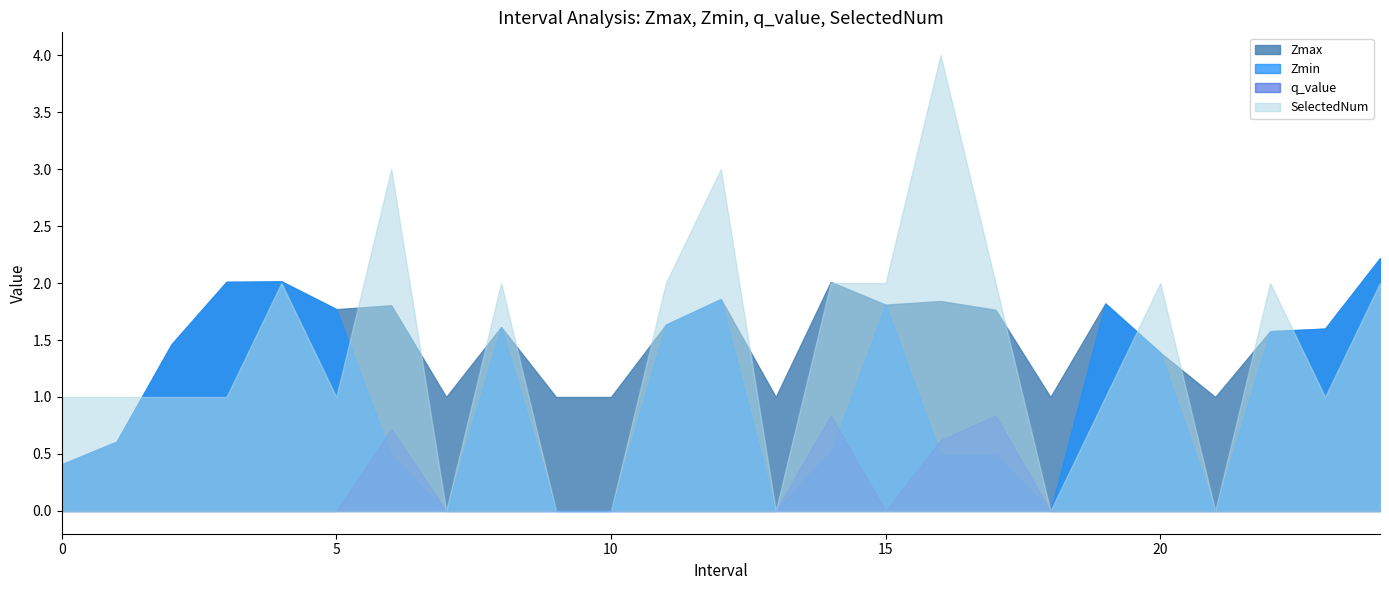

Is the value of Zmax at 0.0 greater than the value of SelectedNum at 2.0?

No